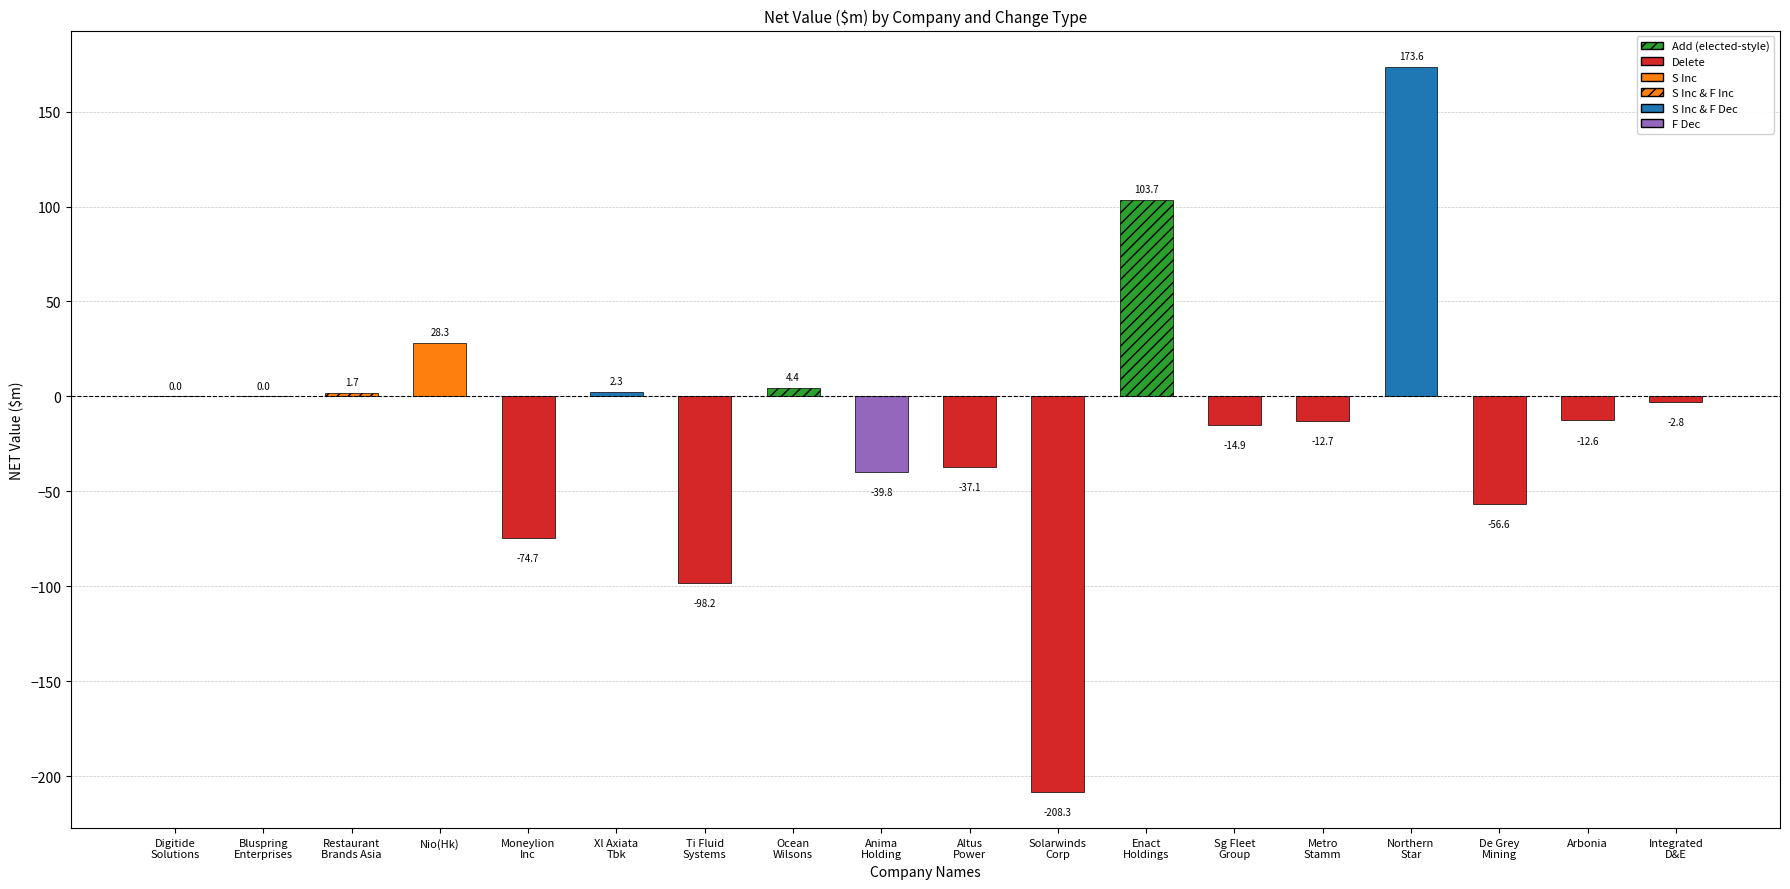

Is it true that the value at Nio(Hk) is 28.3?

True